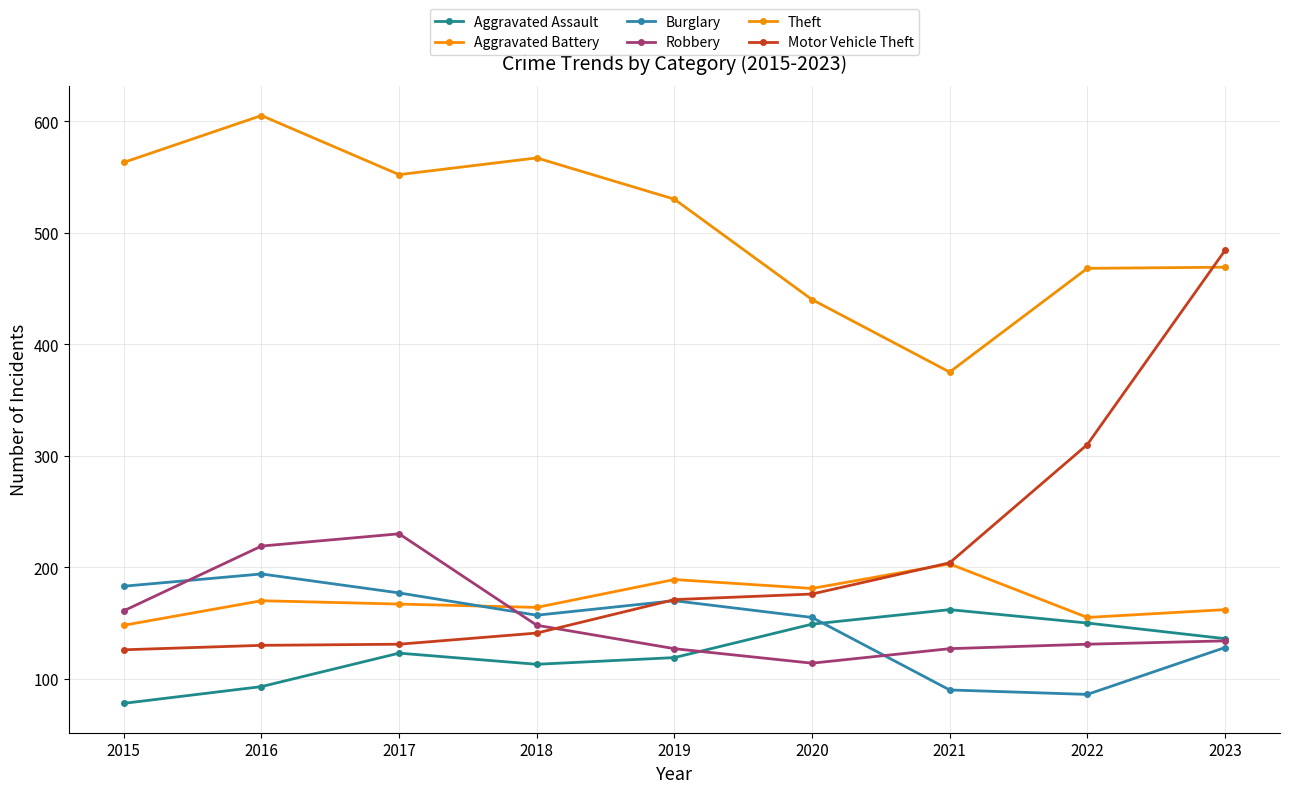

In Theft, how many points are higher than both neighbors (excluding endpoints)?

2